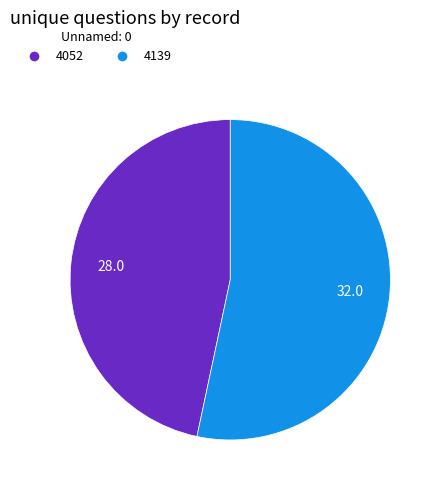

The 4052 slice represents 35% of the pie. True or false?

False